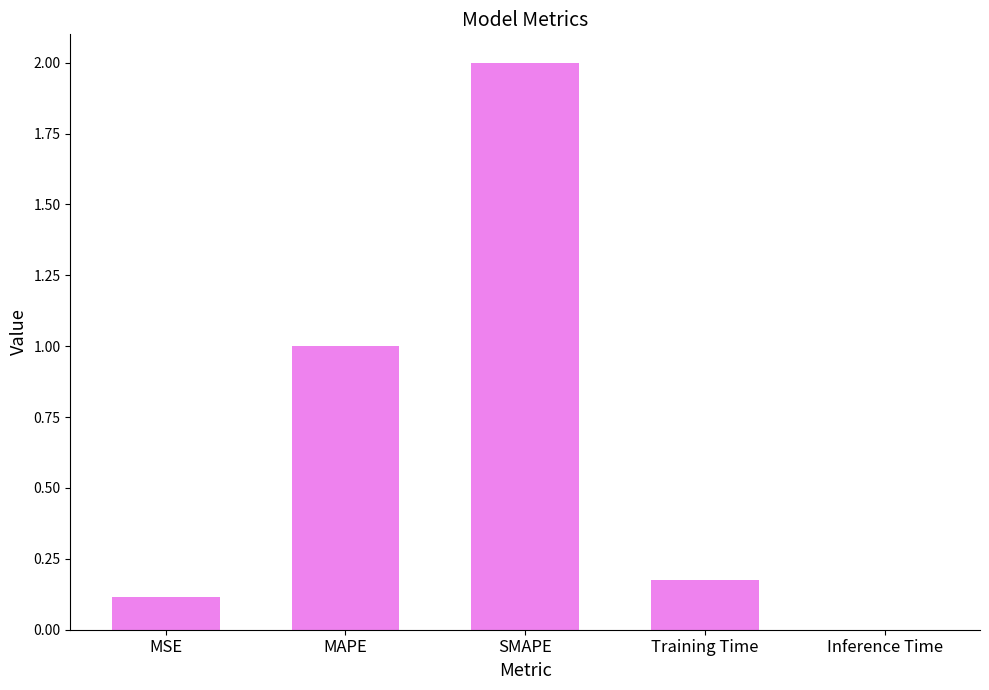

What is the change in value from MSE to MAPE?

+0.9